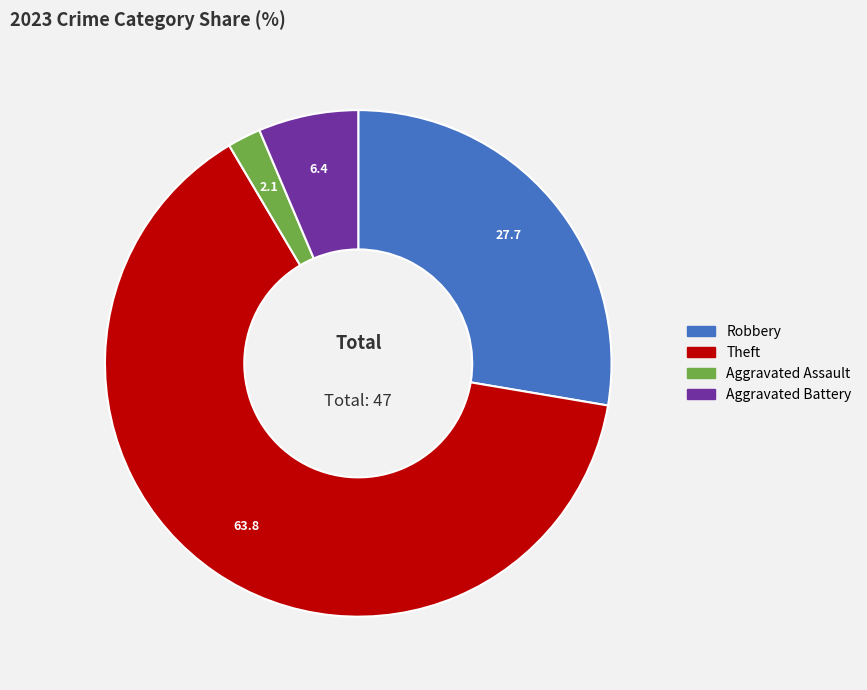

Does any single category account for the majority?

Yes